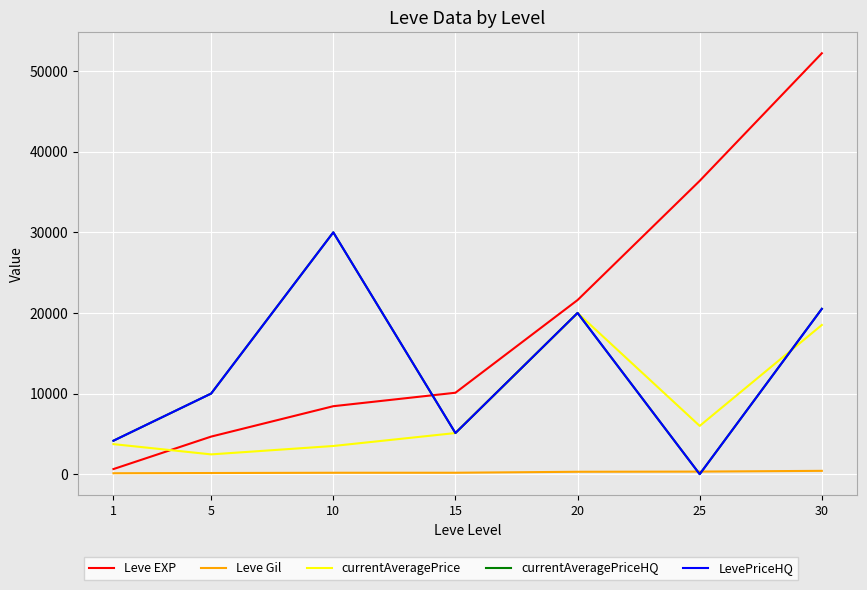

Does the chart display data point markers on the line(s)?

No